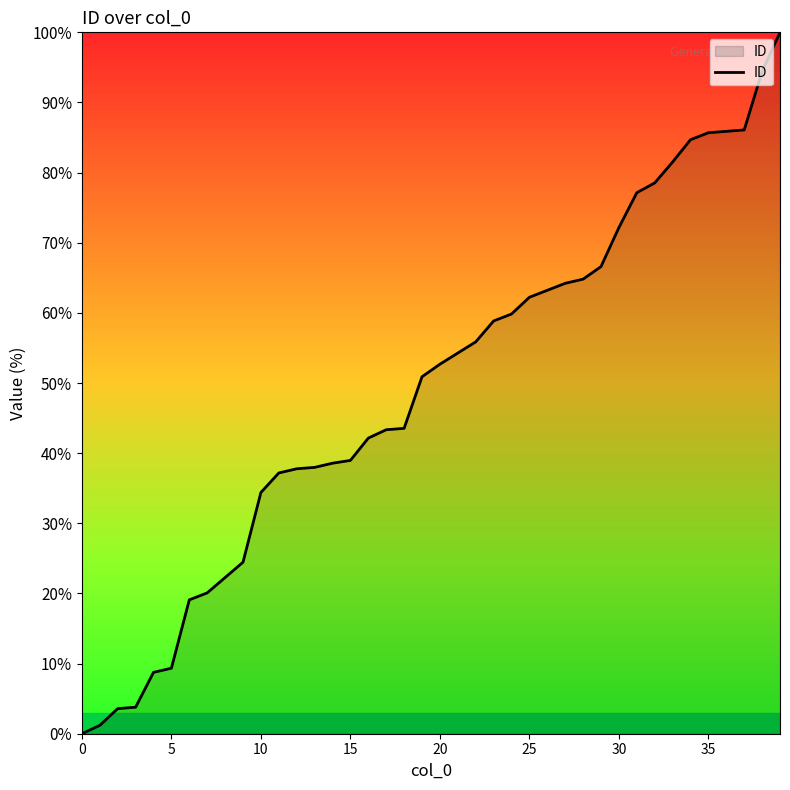

What is the difference between the maximum and minimum values?

100.0